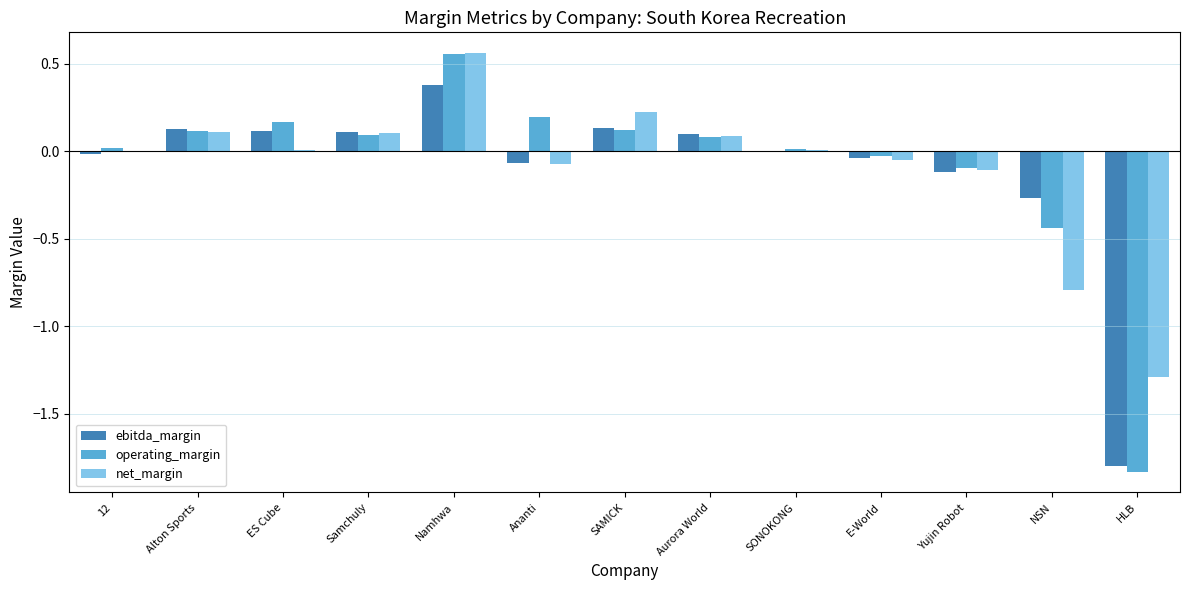

How many values in operating_margin are above zero?

9